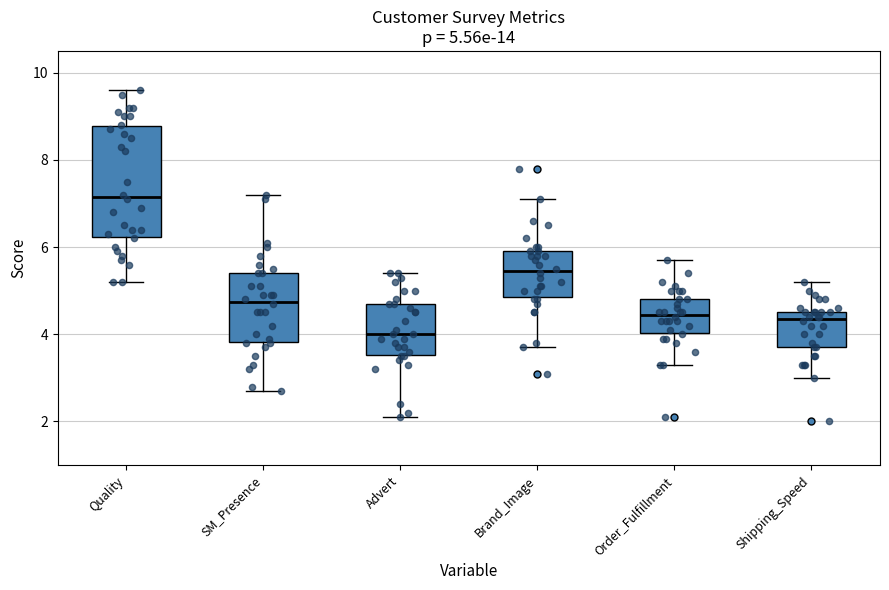

Which box's median line is the lowest?

Advert